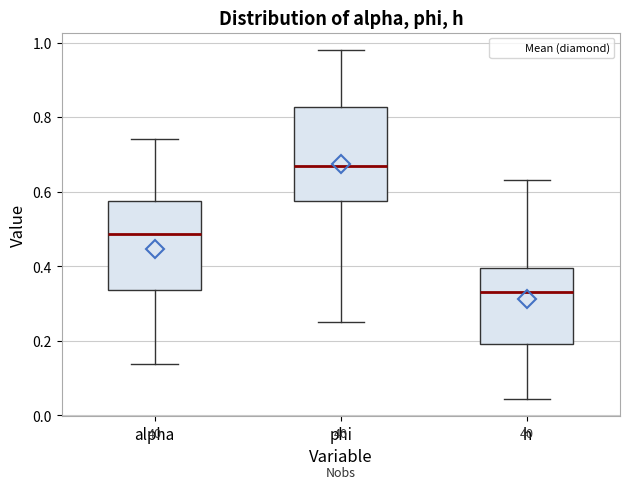

Reading left to right, transcribe this box plot: for each box, give where its median line is, the range the box spans, and where its two whiskers end, as read against the y-axis. The values are not printed on the chart, so give them approximately, as read against the axis.

alpha: median 0.48, box 0.34 to 0.58, whiskers 0.14 to 0.74
phi: median 0.66, box 0.58 to 0.82, whiskers 0.24 to 0.98
h: median 0.34, box 0.20 to 0.40, whiskers 0.04 to 0.64